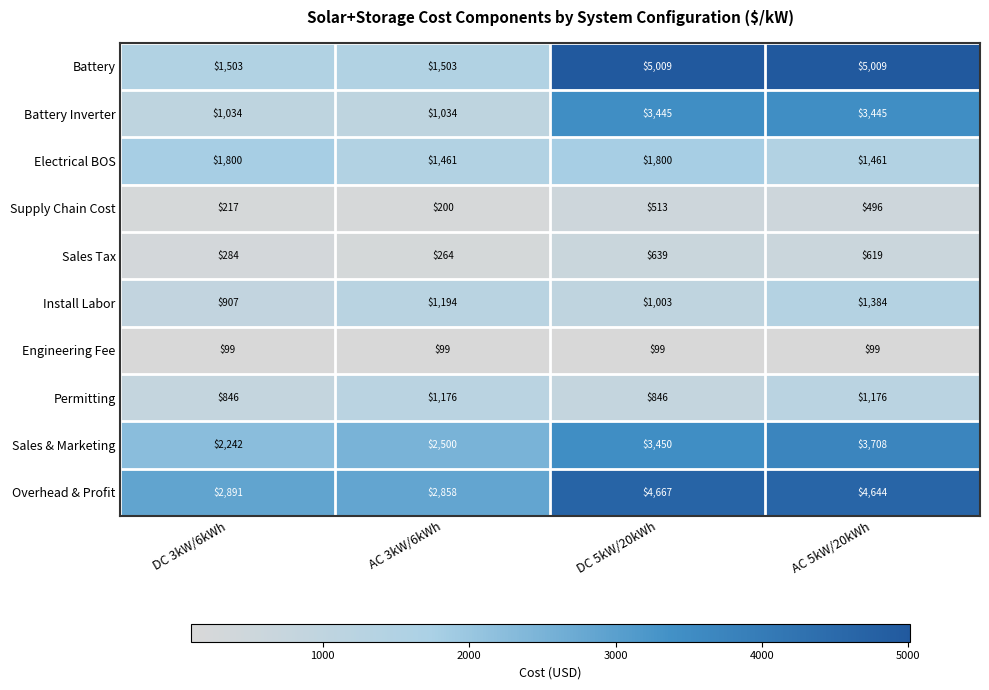

What is the spread (max minus min) of values at AC 5kW/20kWh?

4910